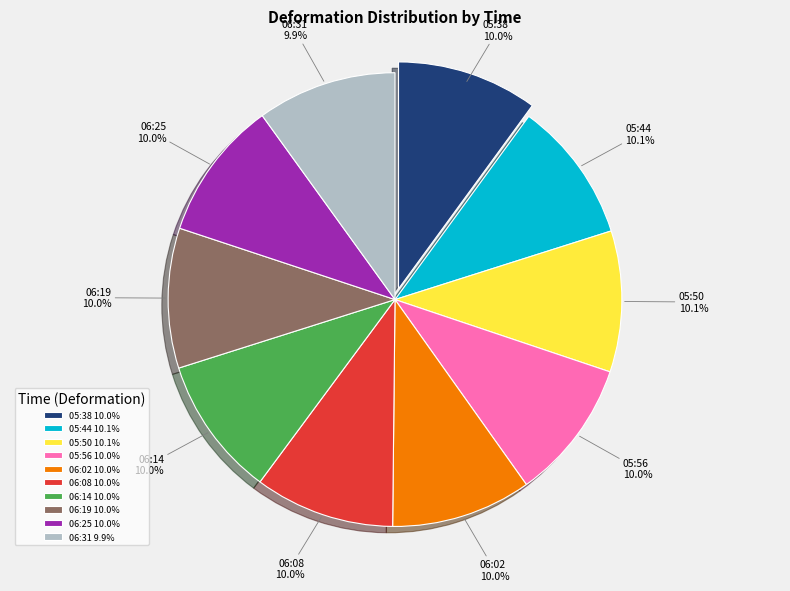

What is the ratio of the value at 05:56 to the value at 06:14?

1.0